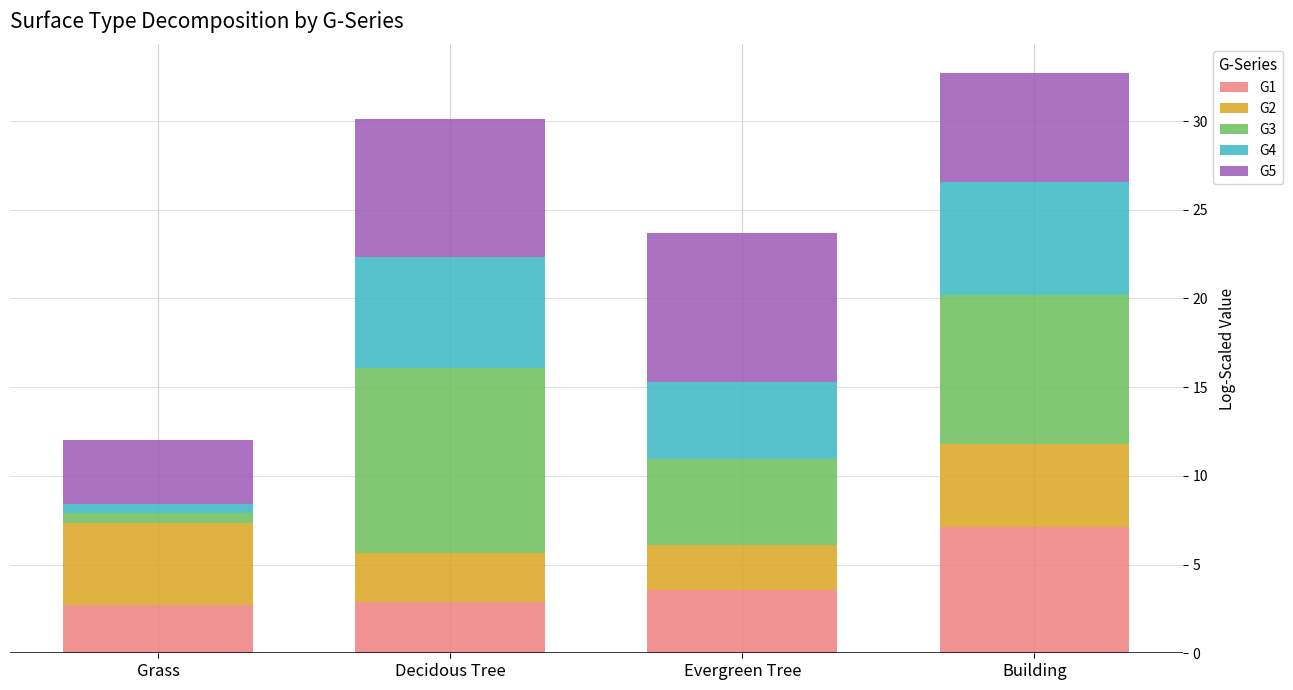

Are the bars horizontal?

No